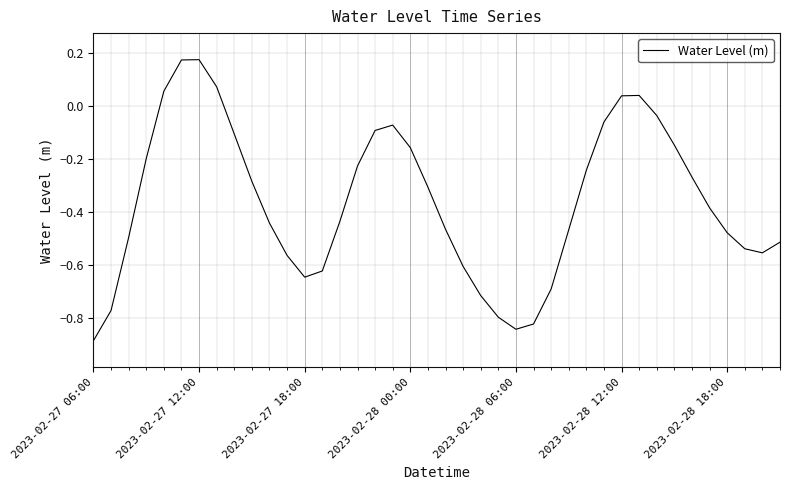

What is the difference between the maximum and minimum values?

1.1